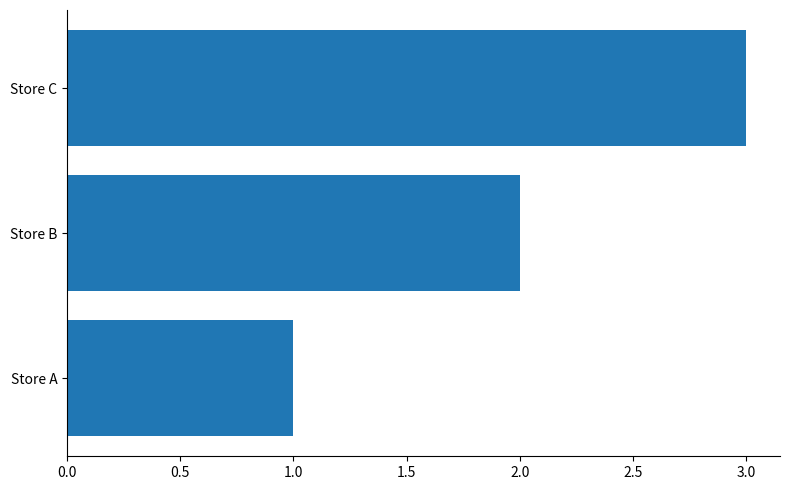

What is the sum of all values?

6